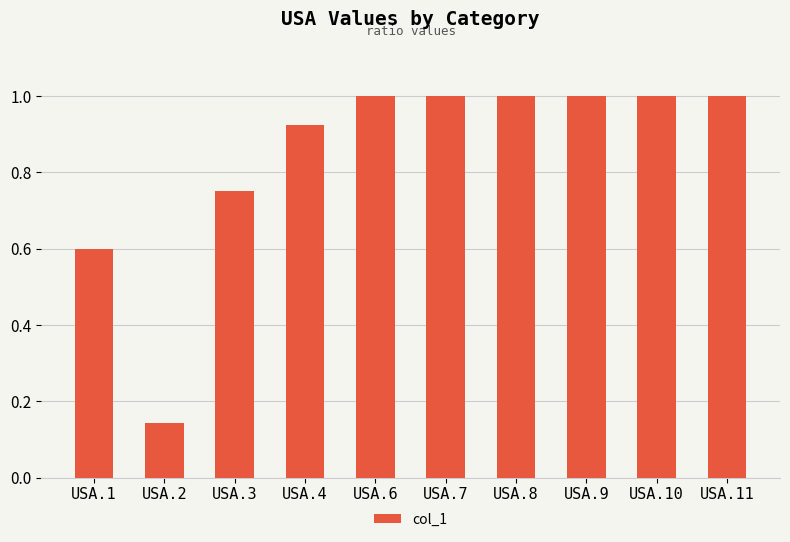

What is the value of the 6th bar from the left?

1.0